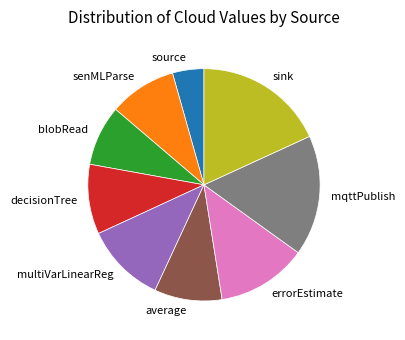

Combined, do source and errorEstimate account for over 50%?

No